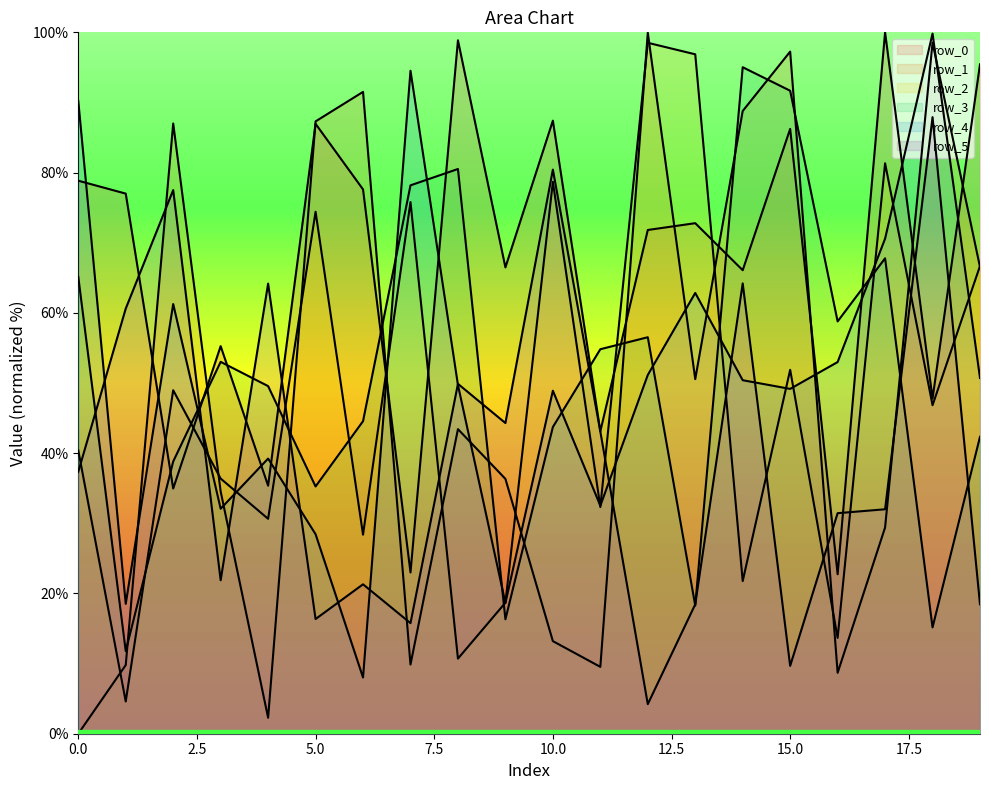

True or false: row_2 has more than 0 interior local peaks.

True